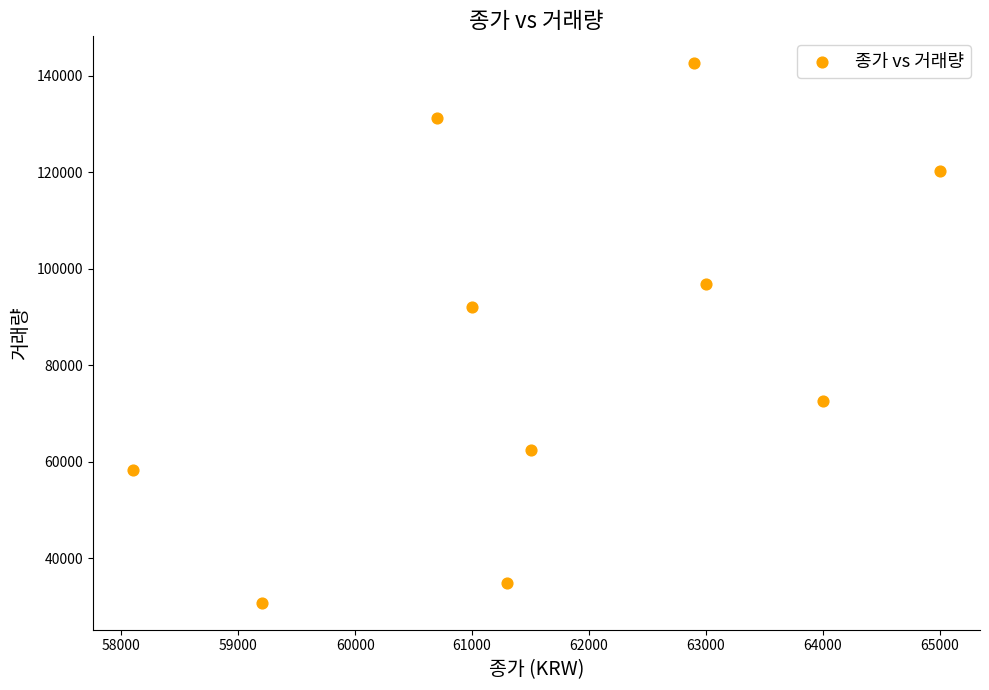

What is the average X value?

61670